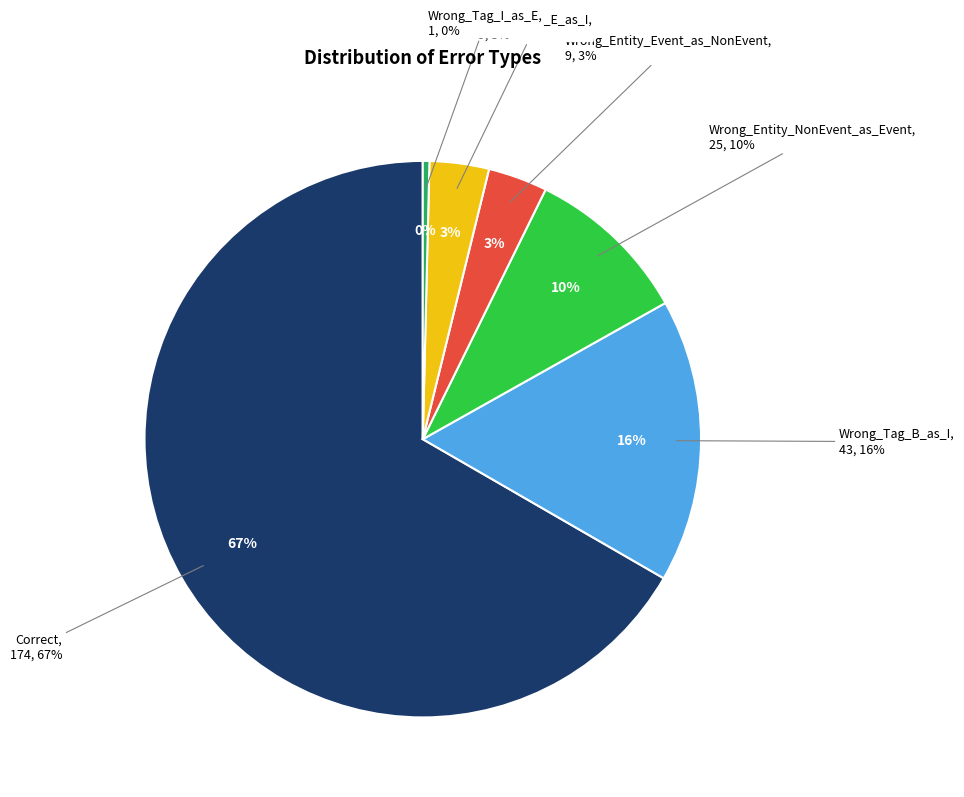

Which slice is the smallest?

Wrong_Tag_I_as_E